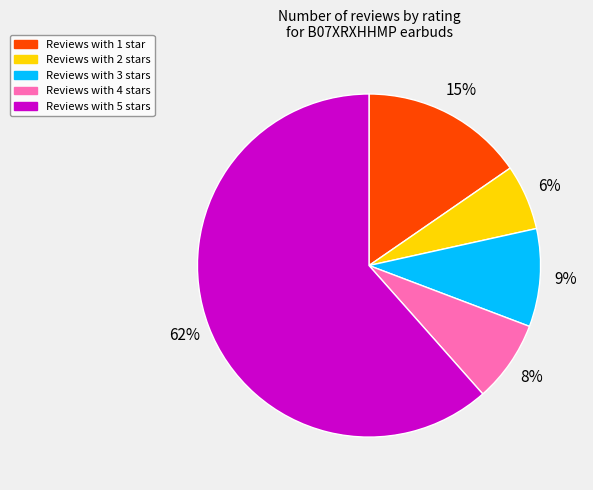

Is Reviews with 2 stars the majority of the pie?

No